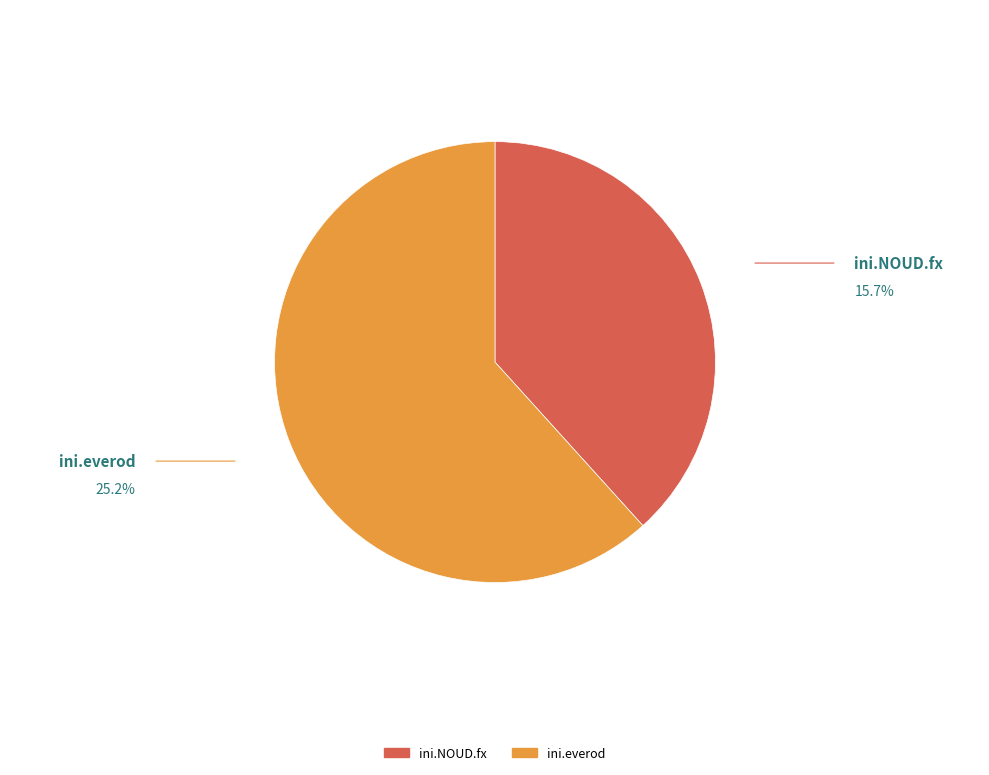

Between ini.everod and ini.NOUD.fx, which is larger?

ini.everod